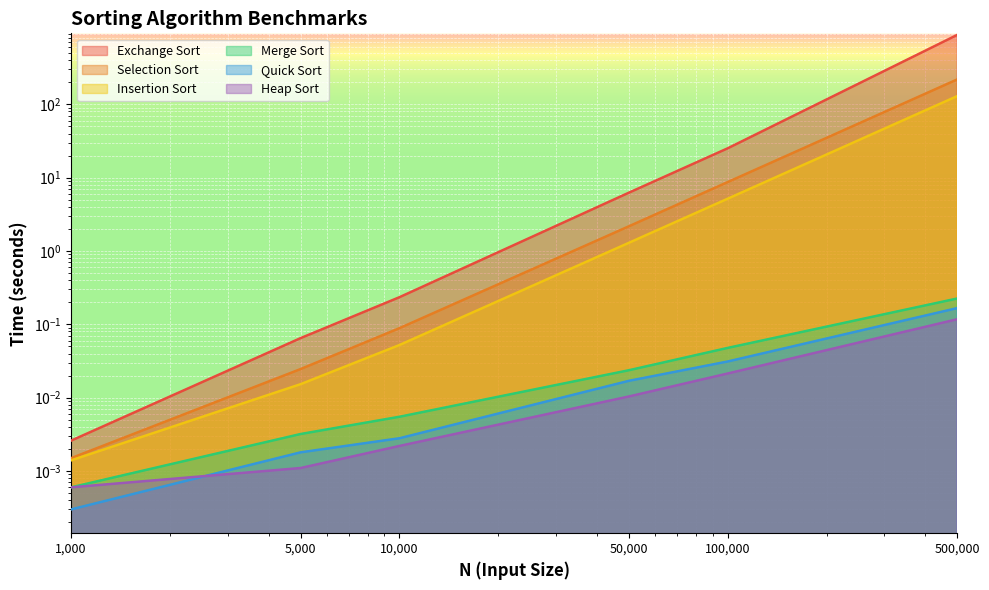

Which category has the lowest value in the Merge Sort series?

1000